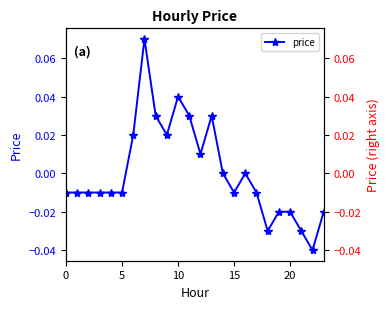

True or false: price has more than 0 interior local peaks.

True